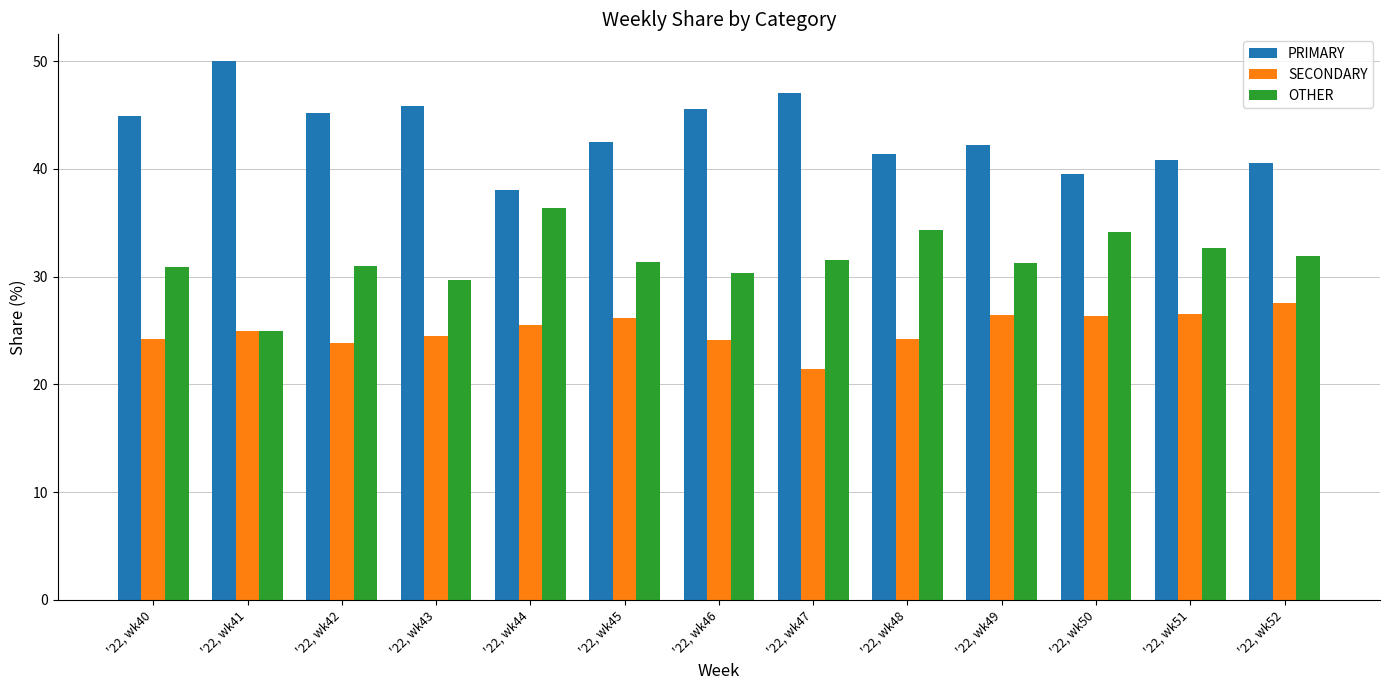

What are all the series names shown in the legend?

PRIMARY, SECONDARY, OTHER